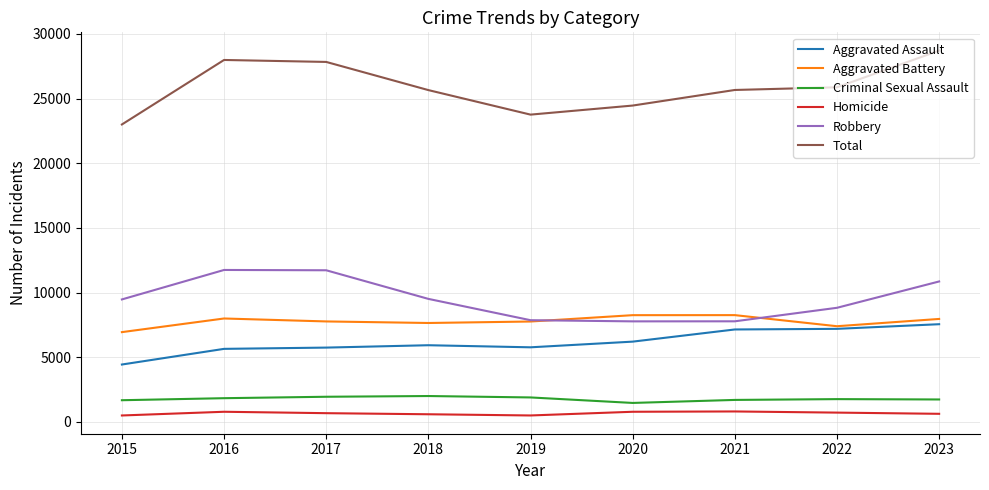

Which series has the largest range (max minus min)?

Total